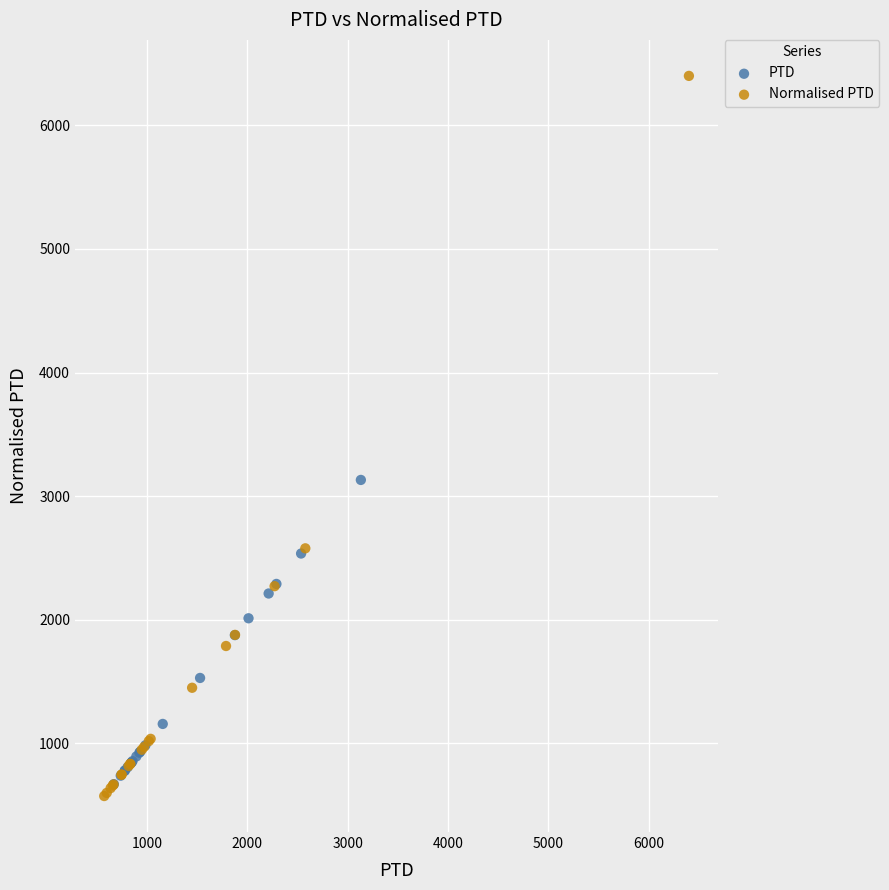

Which series has the largest Y range (max minus min)?

Normalised PTD